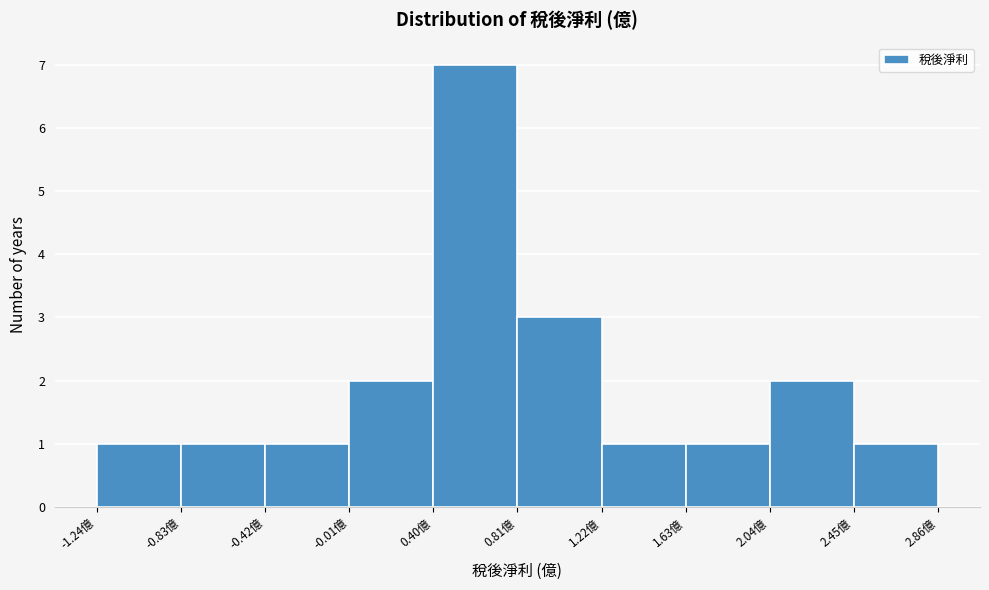

Reading left to right, list every bar in this chart as the range it spans on the x-axis followed by its height. Neither the bar edges nor the heights are printed on the chart, so give them approximately, as read against the axes.

-1.24 to -0.83: 1
-0.83 to -0.42: 1
-0.42 to -0.01: 1
-0.01 to 0.40: 2
0.40 to 0.81: 7
0.81 to 1.22: 3
1.22 to 1.63: 1
1.63 to 2.04: 1
2.04 to 2.45: 2
2.45 to 2.86: 1